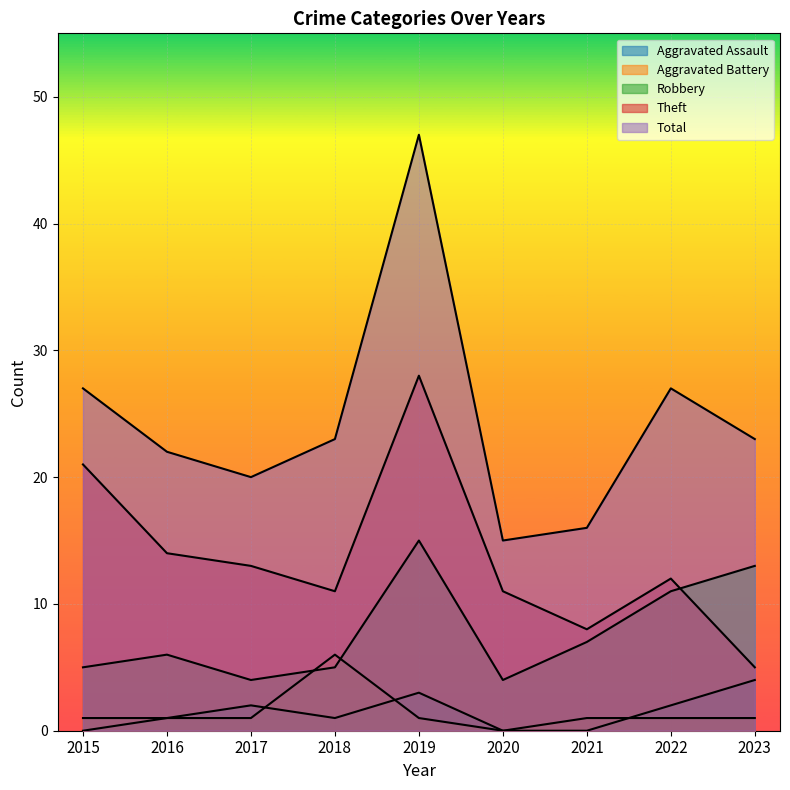

The Total series shows 42 at 2015. True or false?

False